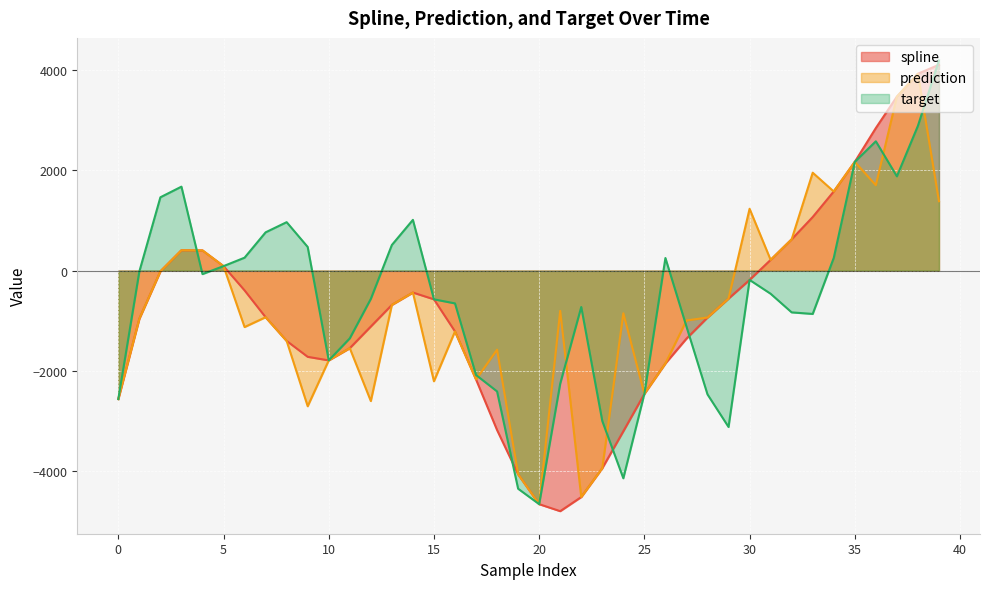

How many positive values does the spline series have?

12